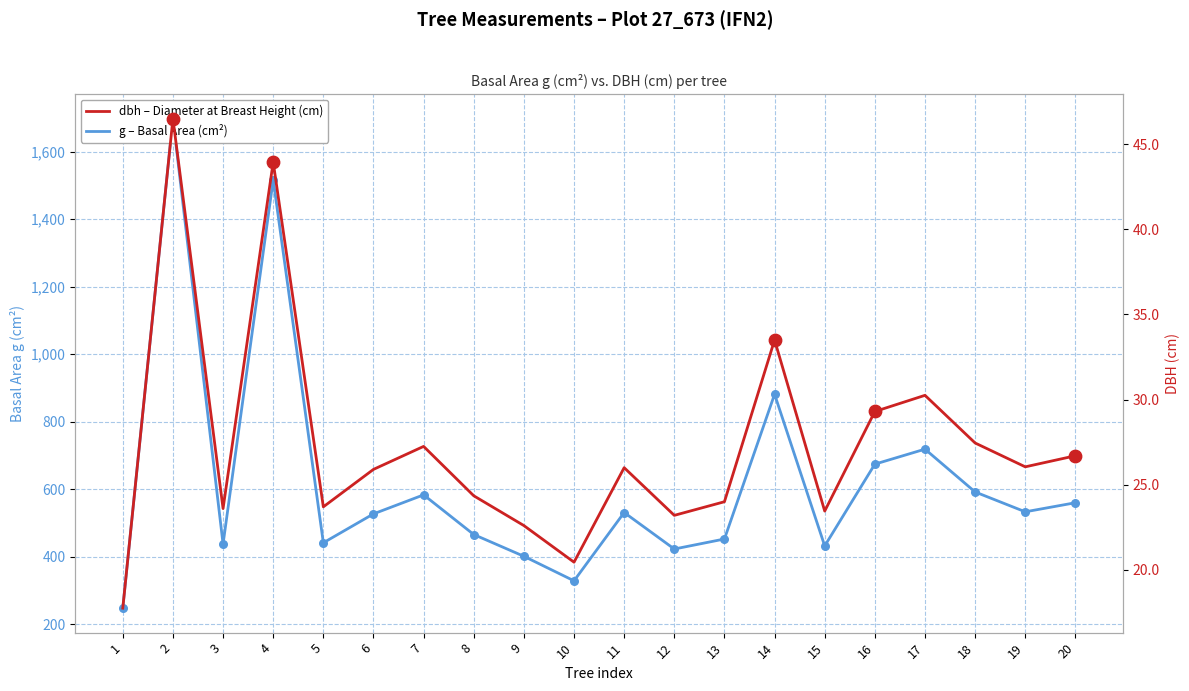

Which series has the largest total across all categories?

g – Basal Area (cm²)